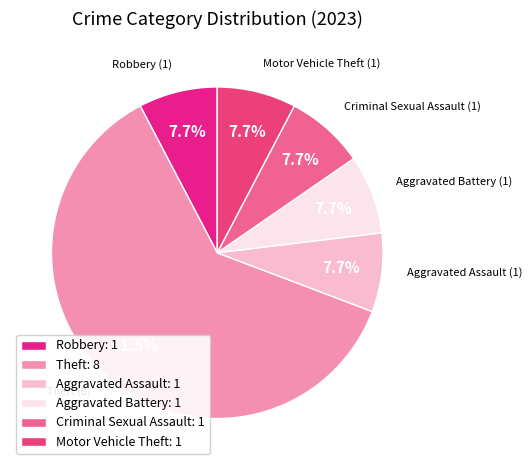

Count the number of slices in the pie.

6